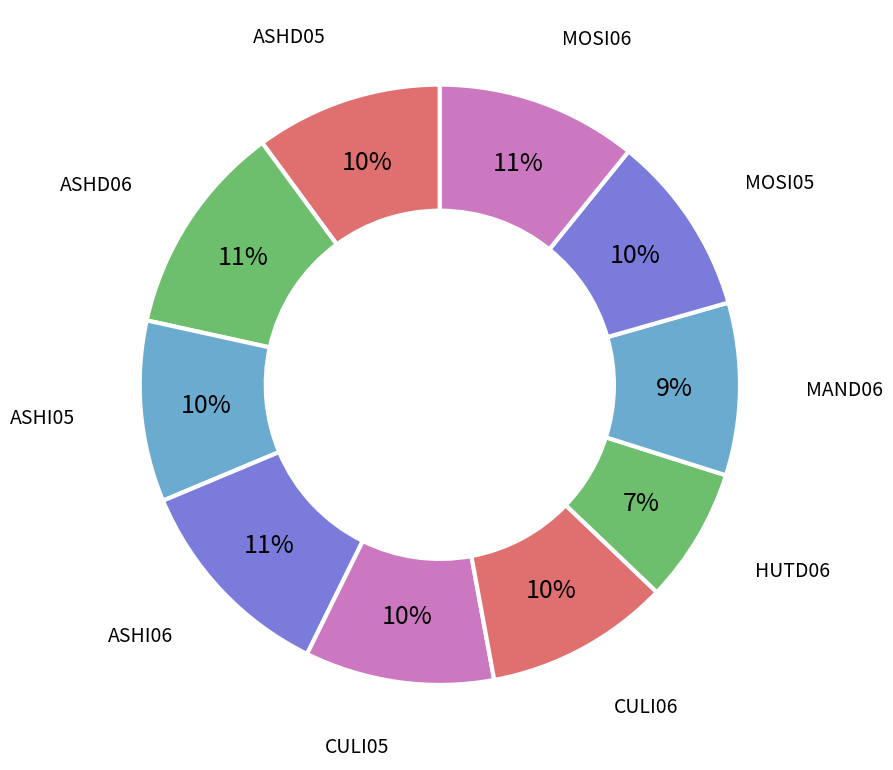

Is it true that MAND06 is 19% of the pie?

False